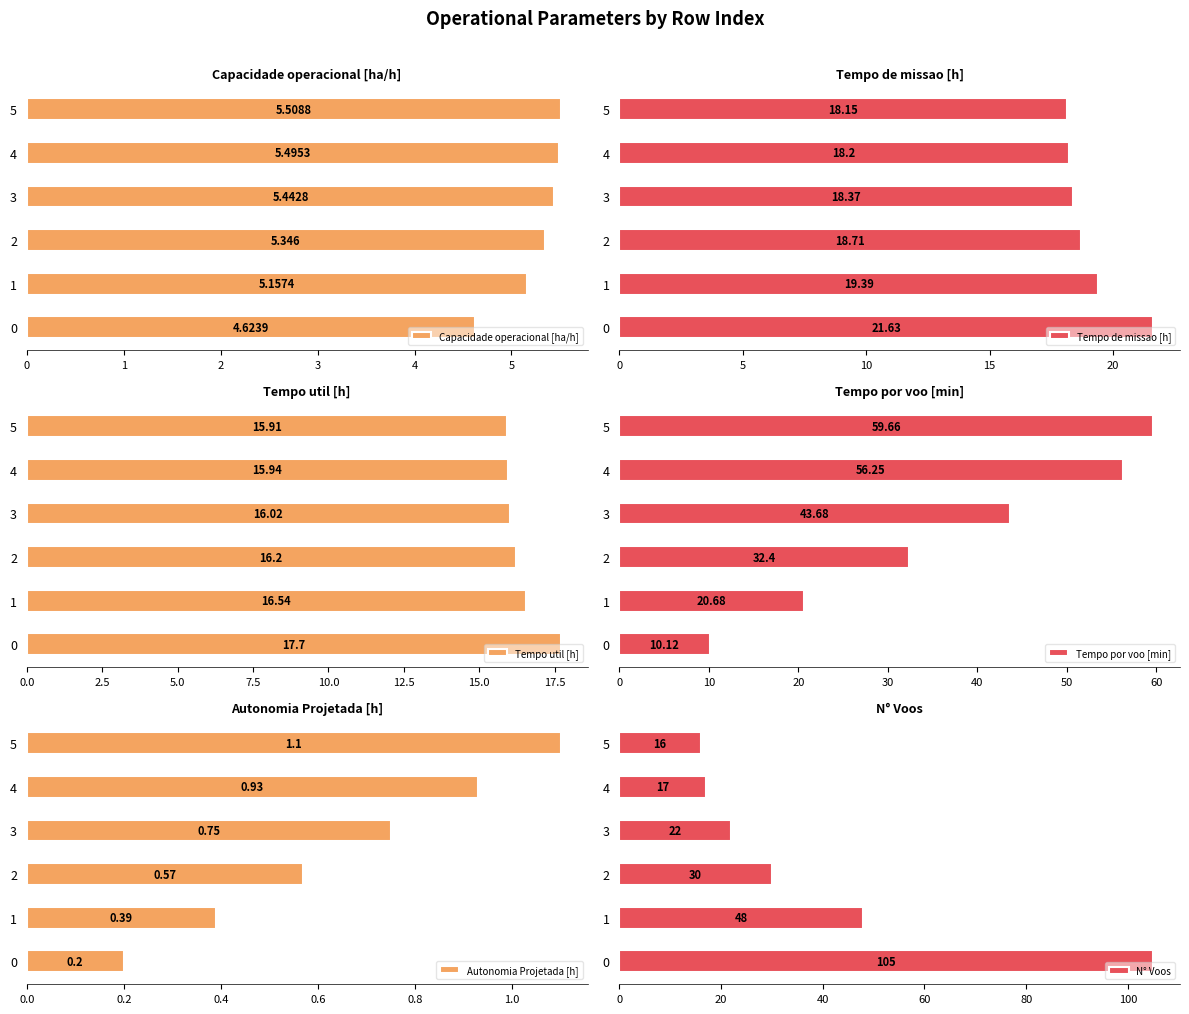

What are all the series names shown in the legend?

Capacidade operacional [ha/h], Tempo de missao [h], Tempo util [h], Tempo por voo [min], Autonomia Projetada [h], N° Voos